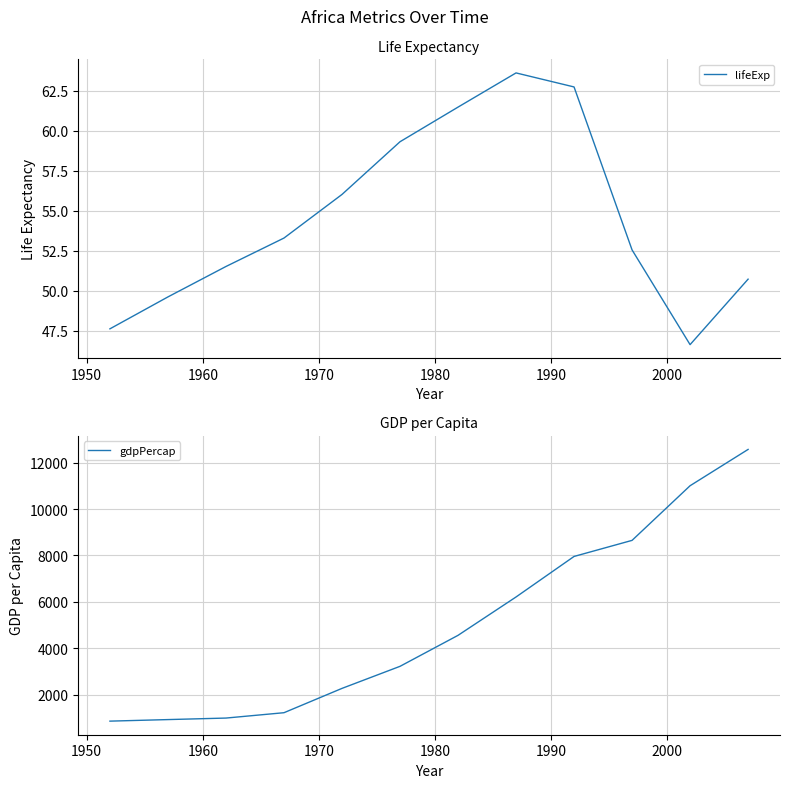

Reading left to right, extract all data points from this chart.

lifeExp: 47.6	49.6	51.5	53.3	56.0	59.3	61.5	63.6	62.7	52.6	46.6	50.7
gdpPercap: 851.2	918.2	983.7	1214.7	2263.6	3214.9	4551.1	6205.9	7954.1	8647.1	11003.6	12569.9